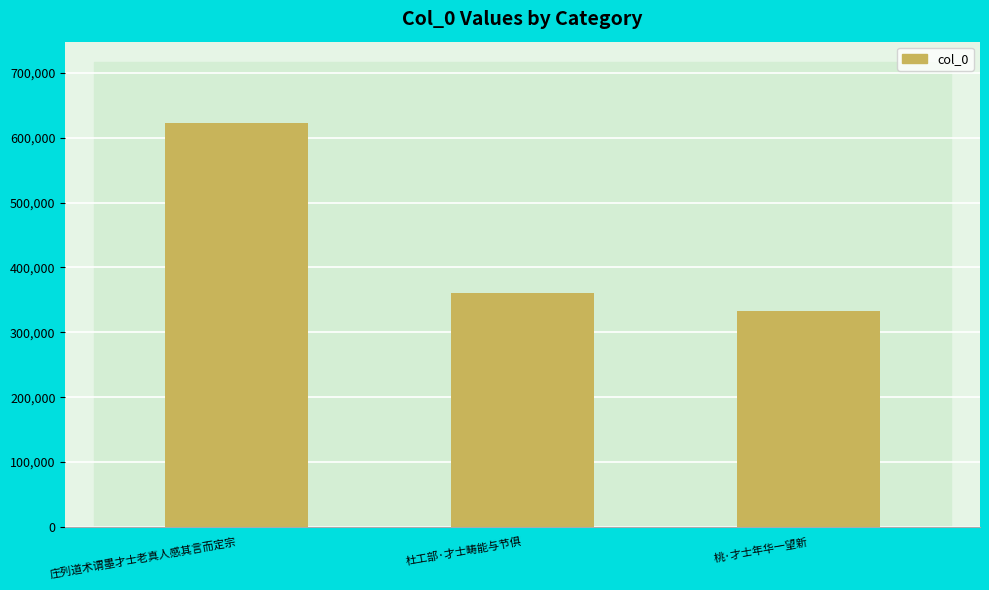

List the labels in order of value, smallest first.

桃·才士年华一望新, 杜工部·才士畴能与节俱, 庄列道术谓墨才士老真人感其言而定宗